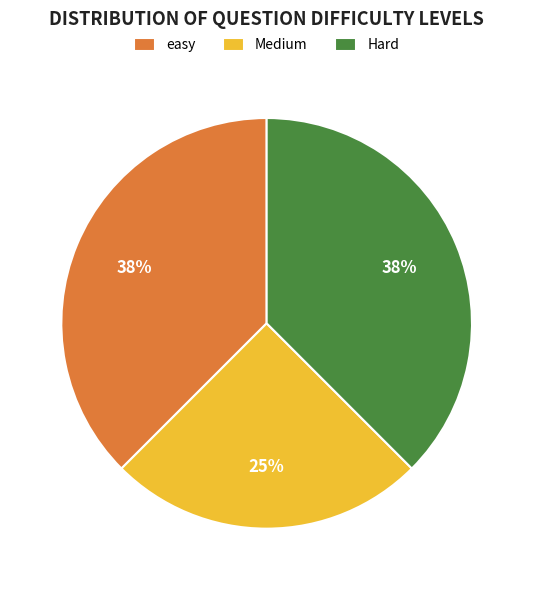

To the nearest percent, what portion does Medium represent?

25%